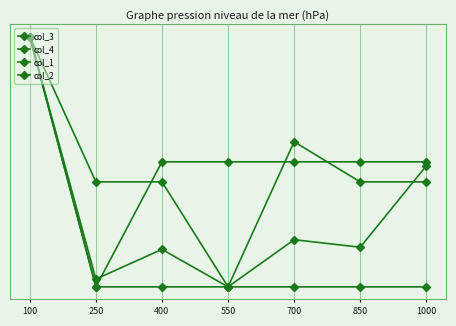

Which series has the largest total across all categories?

col_1